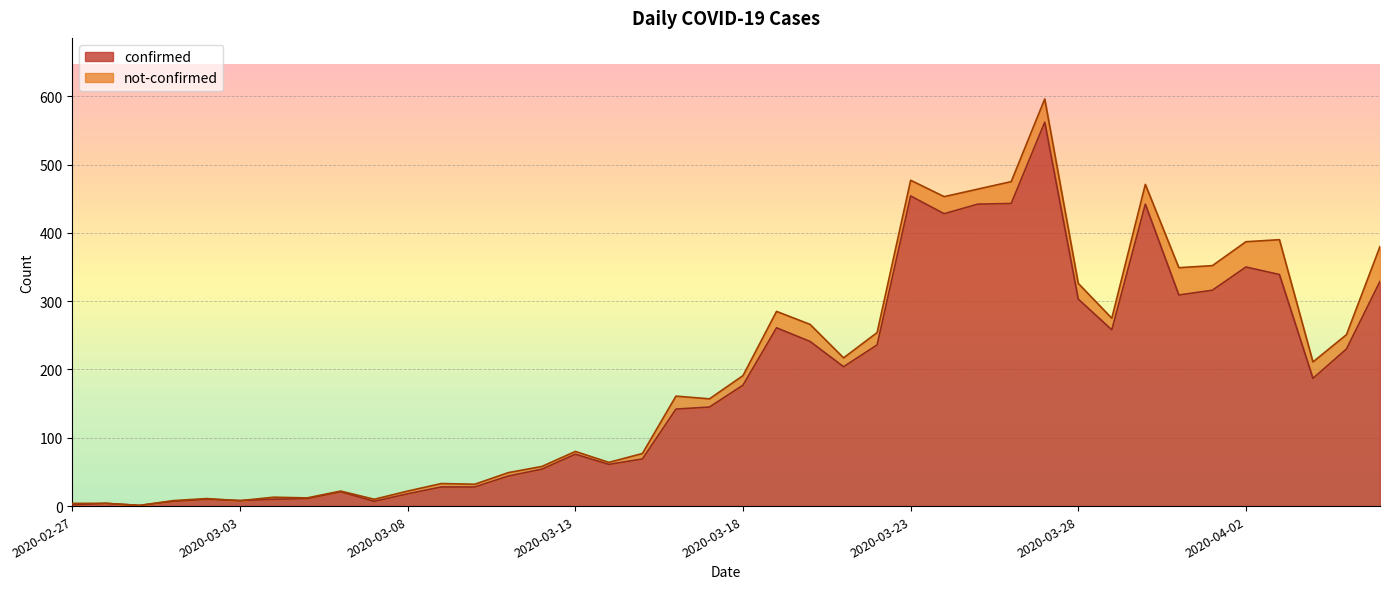

True or false: the data has more than 0 interior local peaks.

True